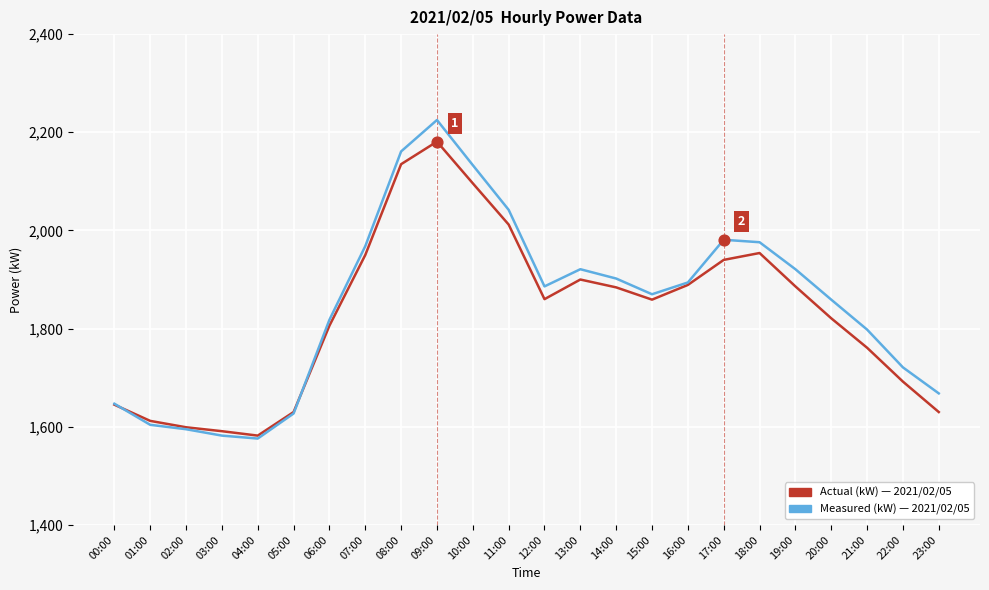

What is the spread (max minus min) of values at 03:00?

9